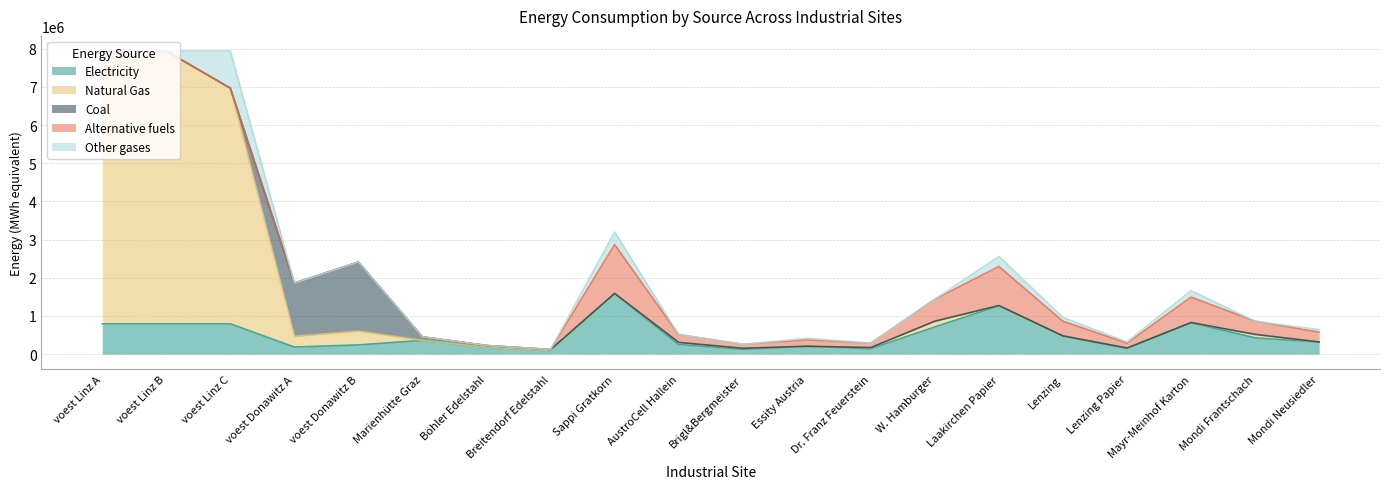

The value of alt at Dr. Franz Feuerstein is 115143.1. True or false?

True